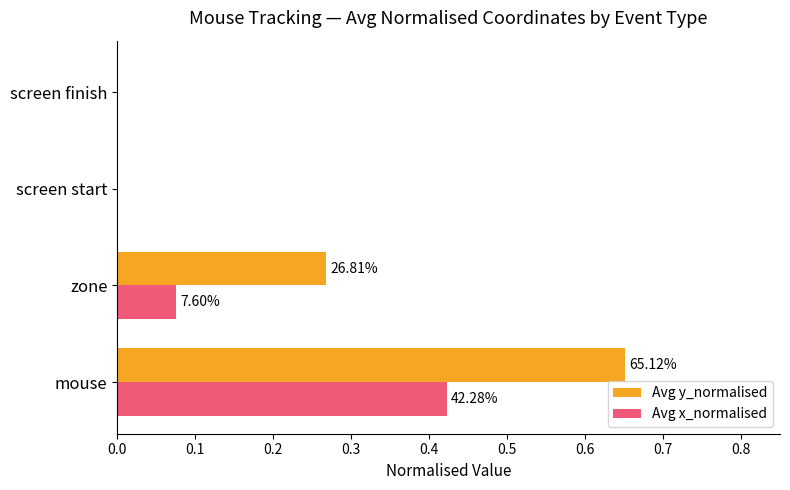

What are all the series names shown in the legend?

Avg y_normalised, Avg x_normalised